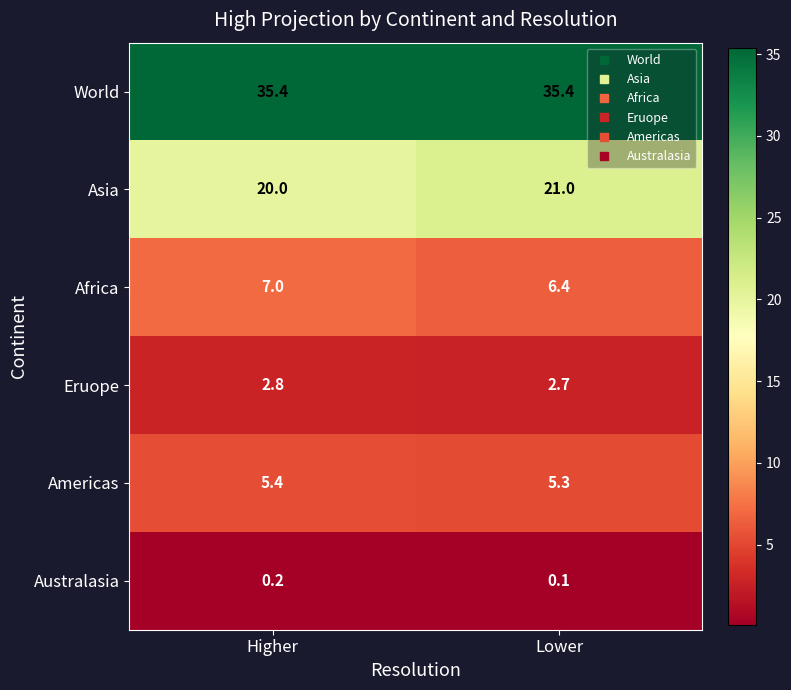

At which category does the chart reach its minimum across all series?

Lower